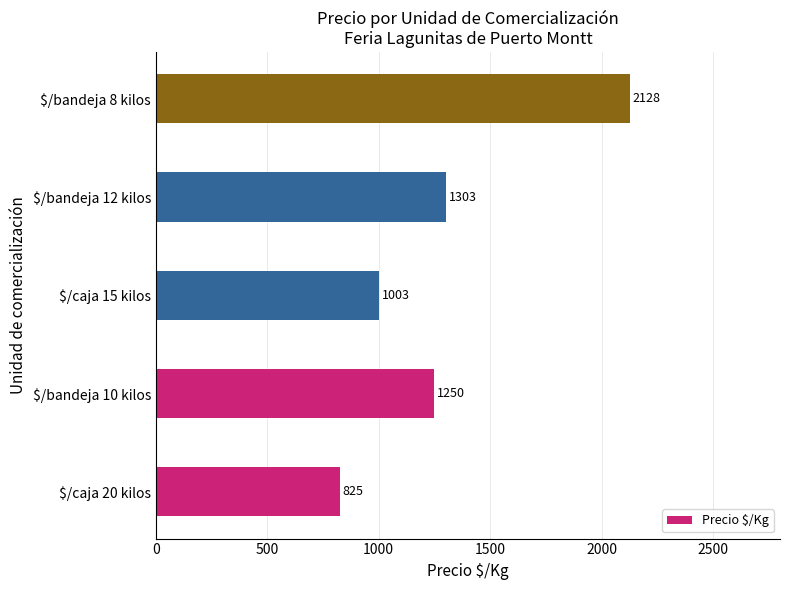

Read the value at $/bandeja 8 kilos.

2128